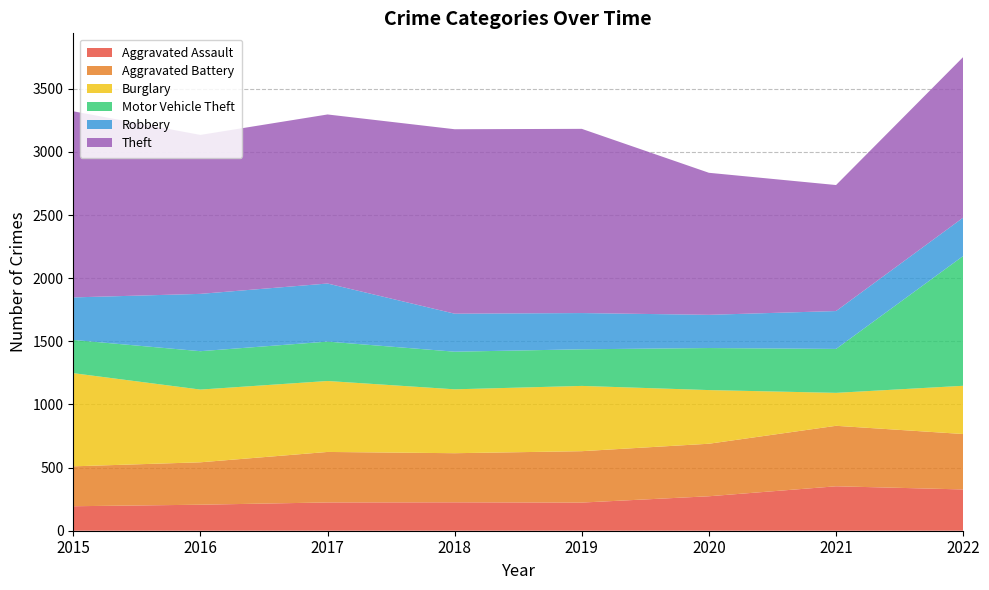

Reading left to right, what are all the values shown in this chart?

Aggravated Assault: 194	206	224	225	223	273	352	327
Aggravated Battery: 316	336	400	389	407	416	479	439
Burglary: 738	576	562	506	517	425	261	382
Motor Vehicle Theft: 263	304	312	298	290	333	348	1028
Robbery: 337	454	460	301	287	263	300	304
Theft: 1474	1259	1339	1461	1459	1125	998	1272